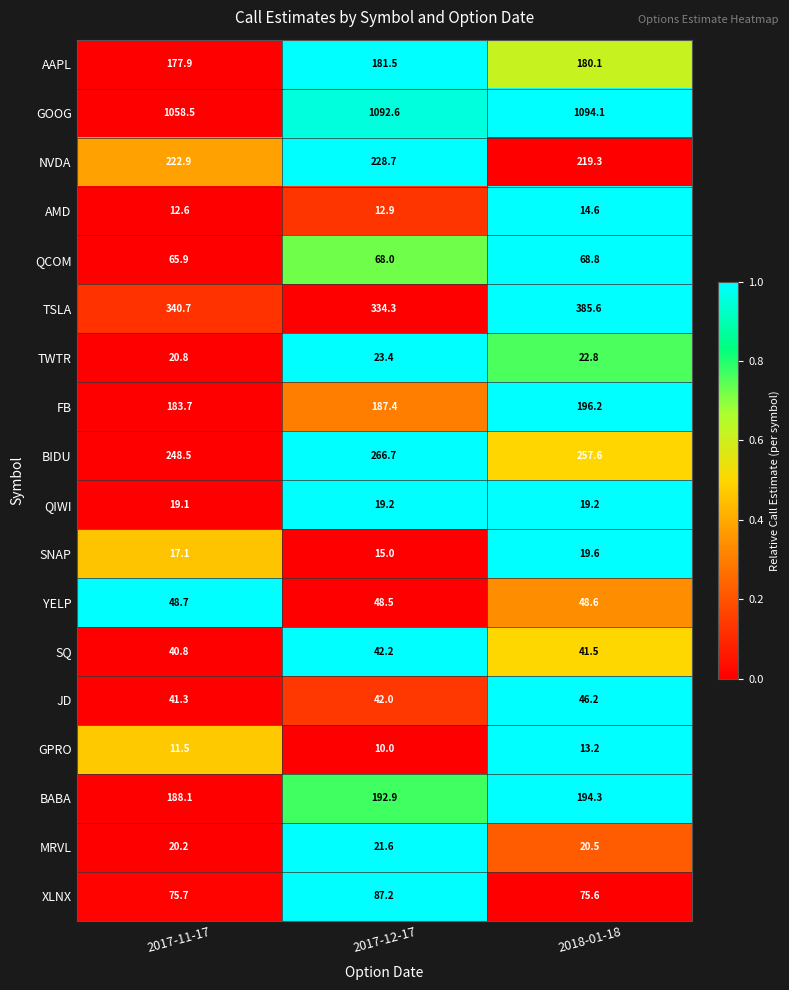

The JD series shows 28.7 at 2017-11-17. True or false?

False